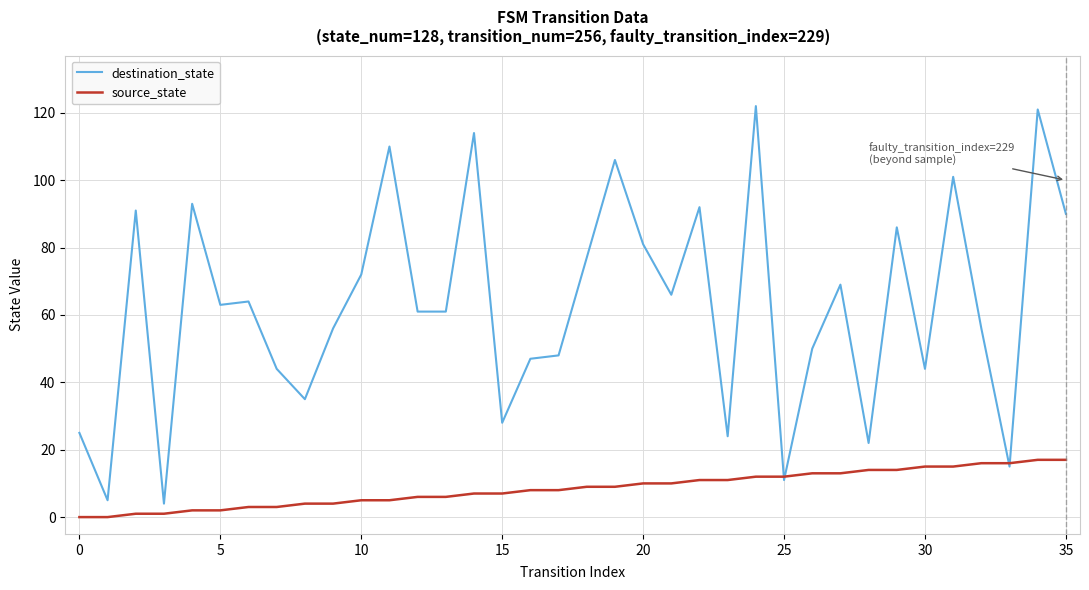

Which series has the largest total across all categories?

destination_state